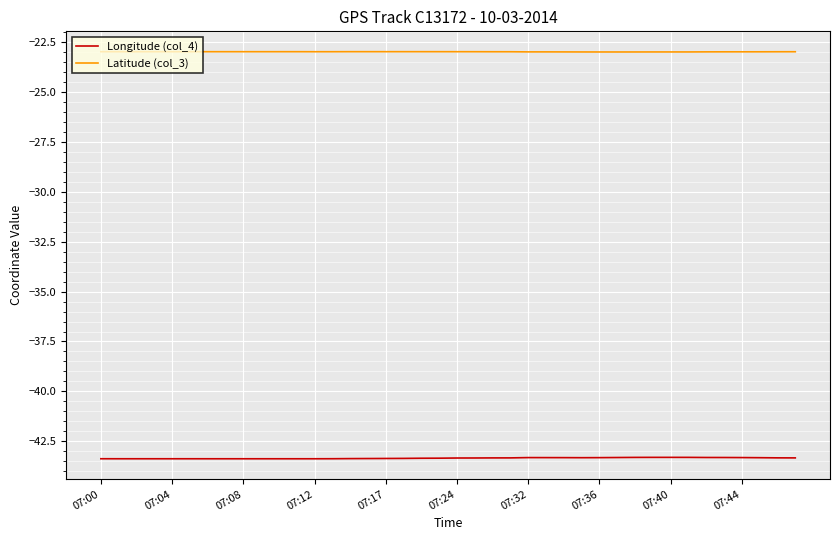

How many distinct data groups are displayed?

2